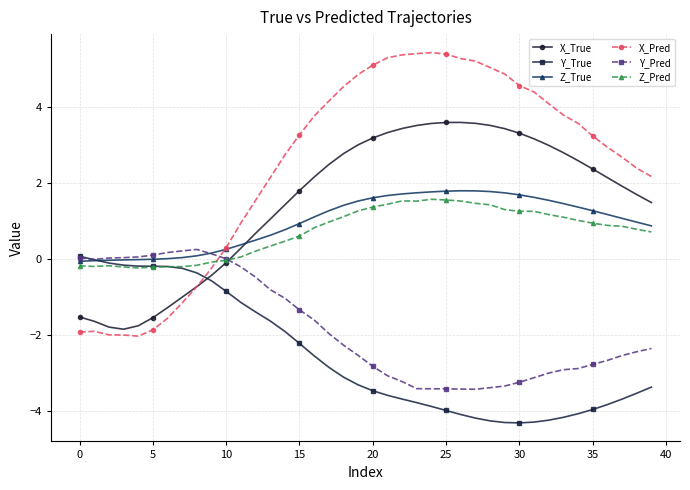

Which series has the largest total across all categories?

X_Pred